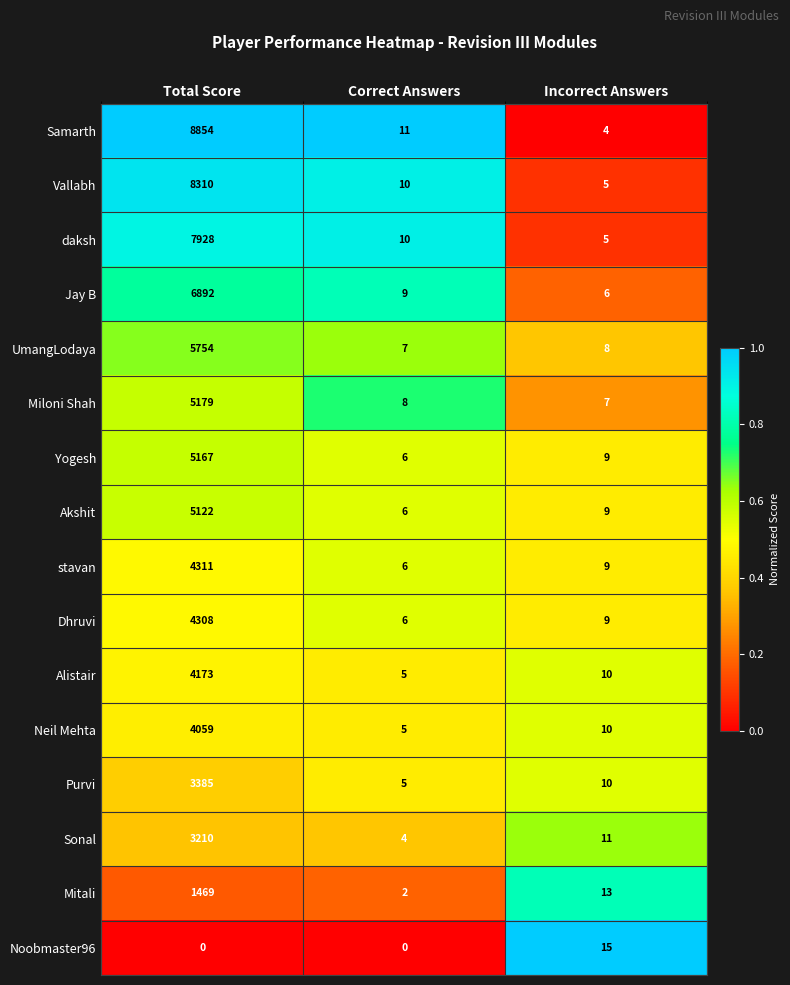

What is the sum of all Sonal values?

3225